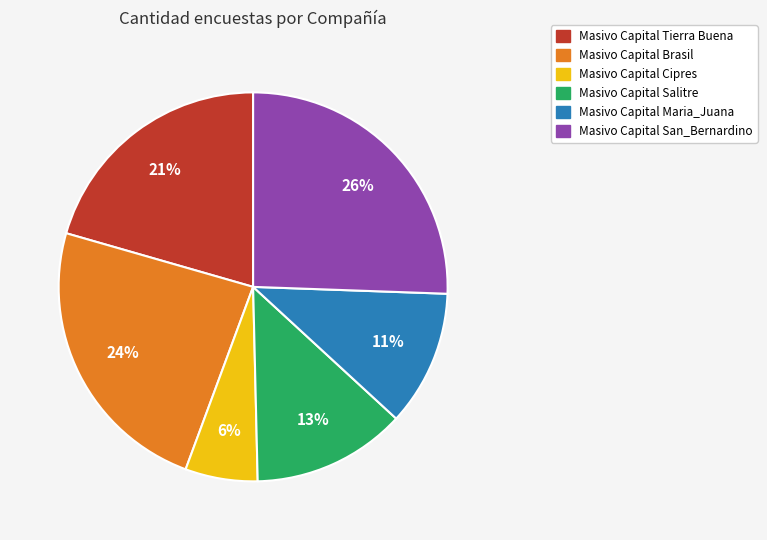

To the nearest percent, what portion does Masivo Capital San_Bernardino represent?

26%